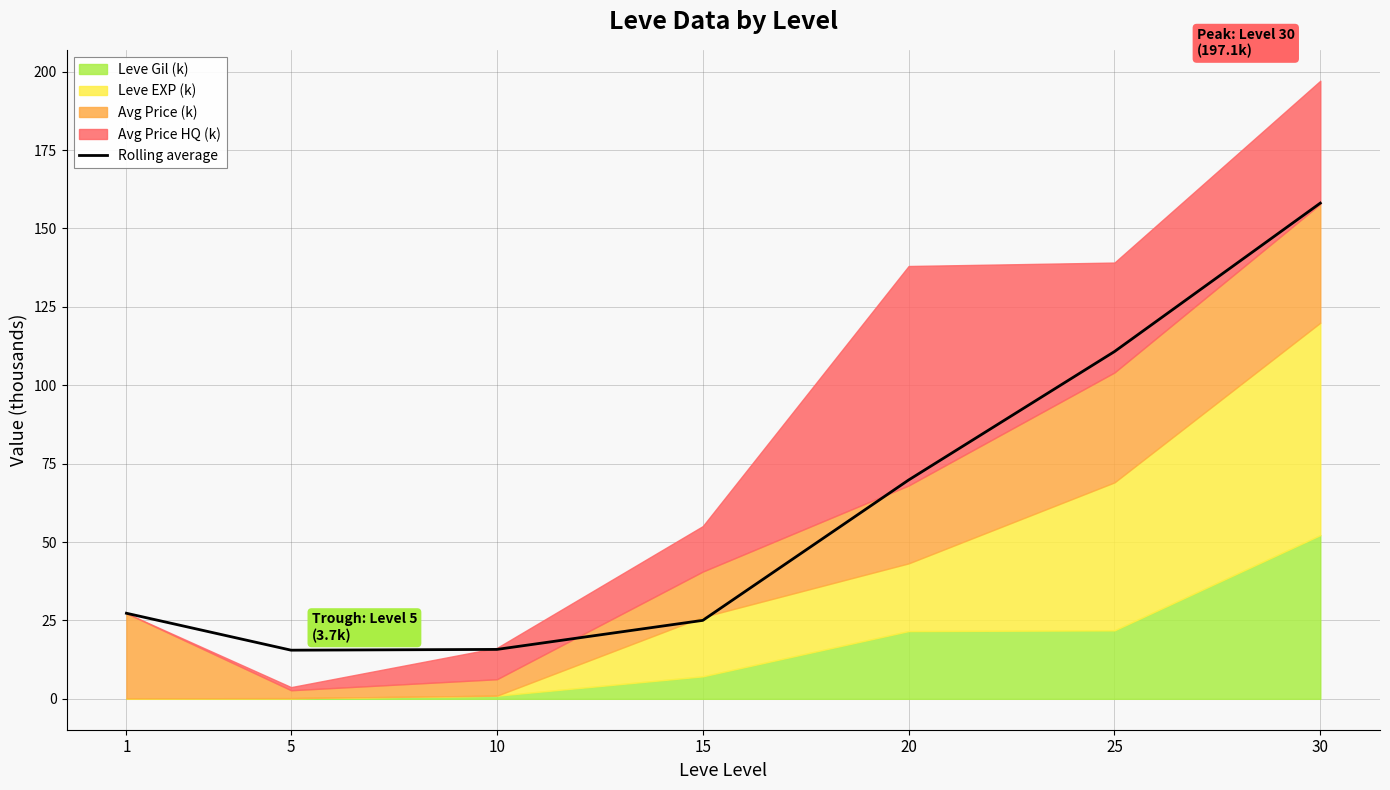

List the labels in order of value, smallest first.

5, 10, 15, 1, 20, 25, 30